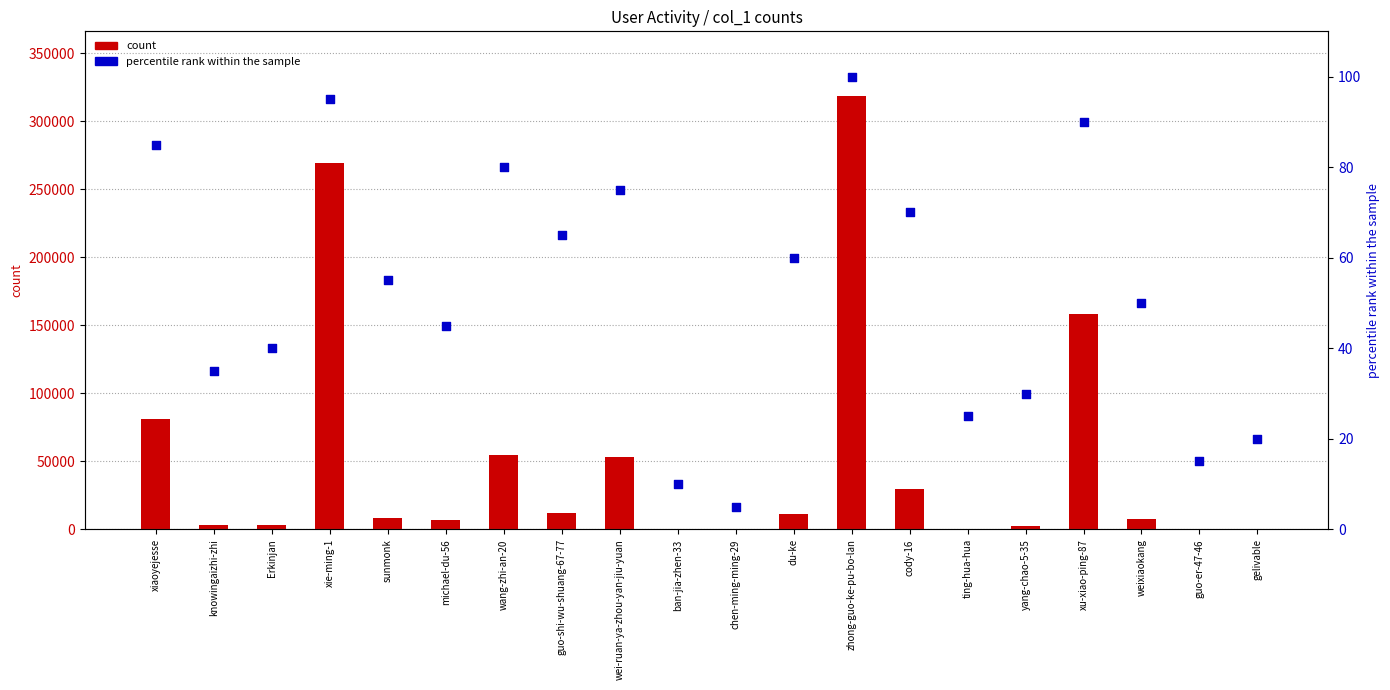

Which series contains the lowest Y value?

percentile rank within the sample